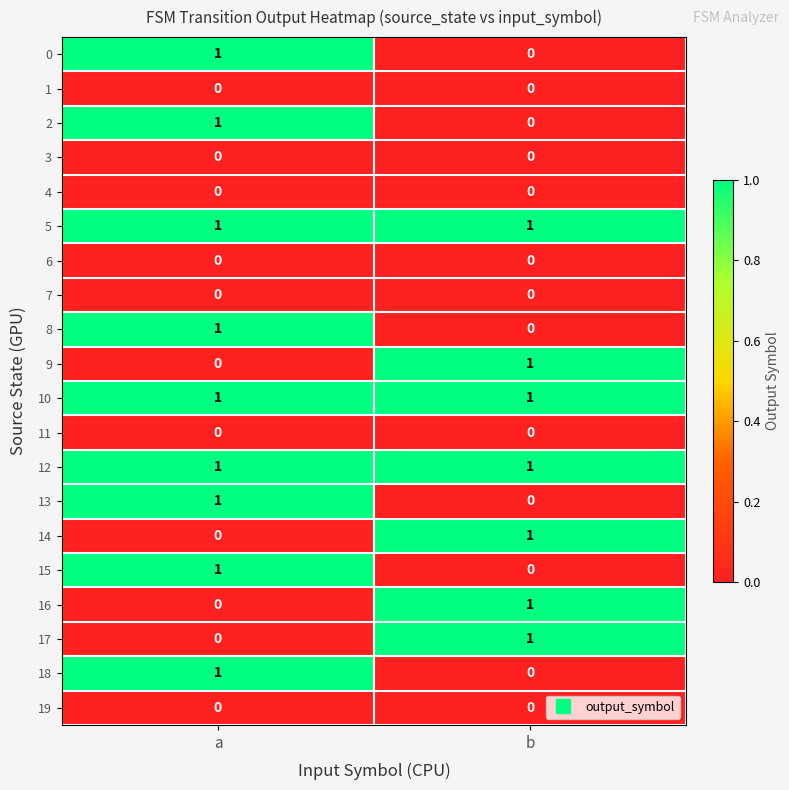

At which category is the sum across all series the highest?

a